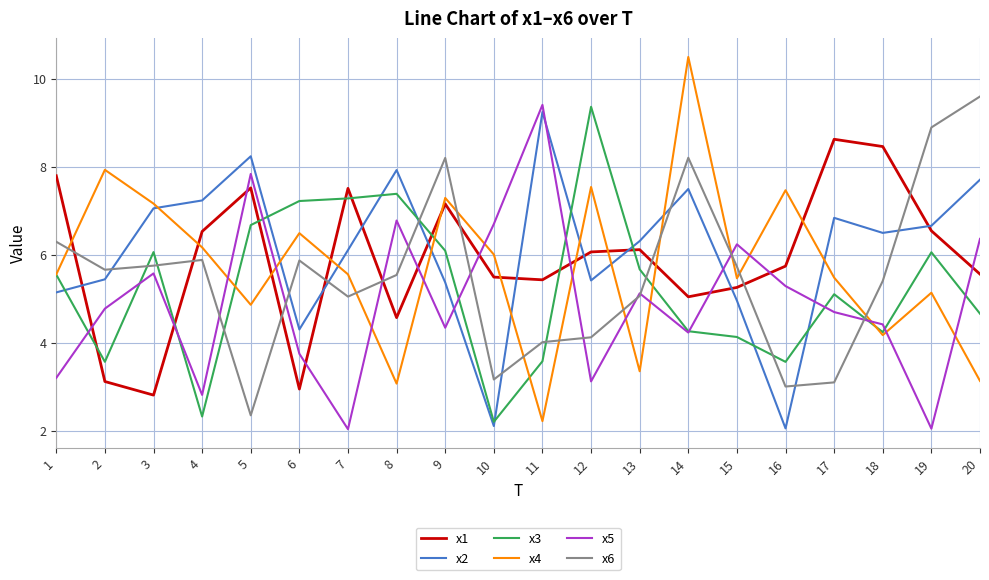

List the series in order of their overall mean, lowest first.

x5, x3, x6, x4, x1, x2